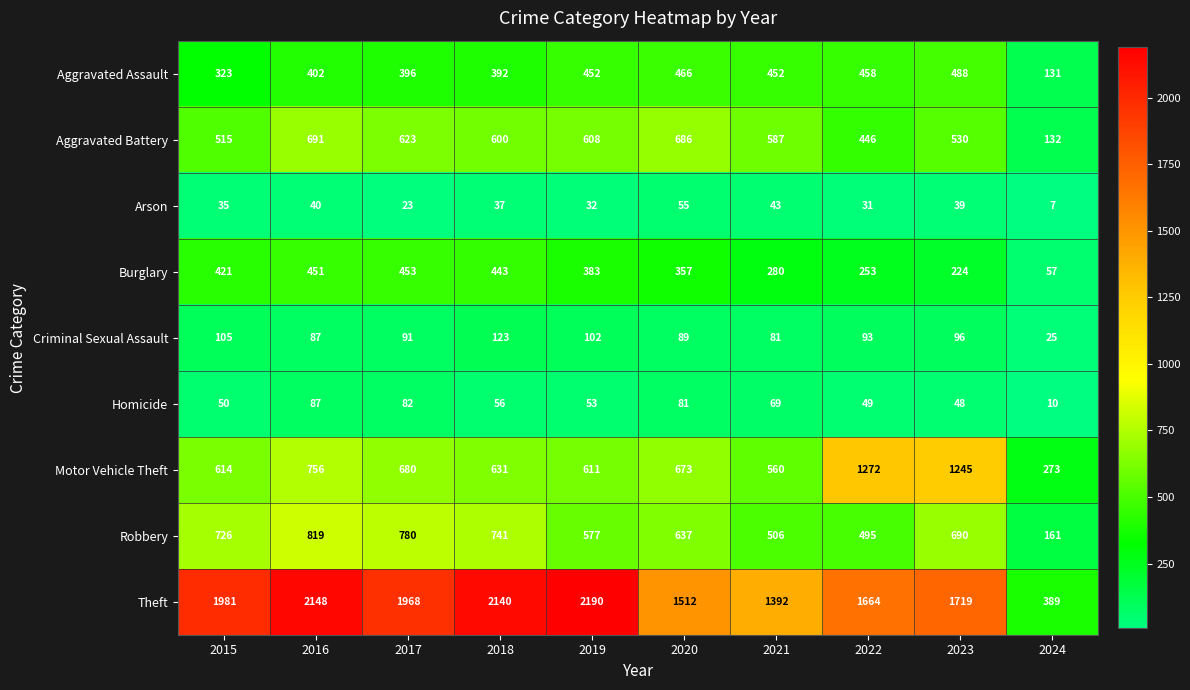

True or false: Criminal Sexual Assault has a value of 81 at 2021.

True